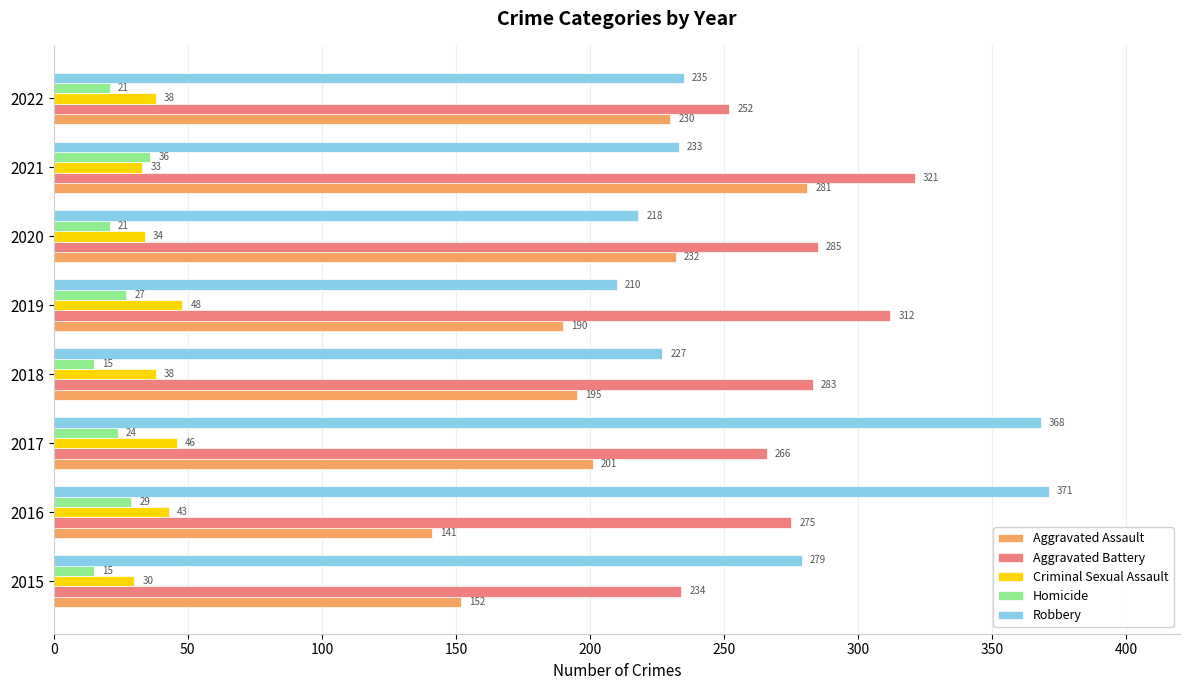

The Criminal Sexual Assault series shows 46 at 2017. True or false?

True